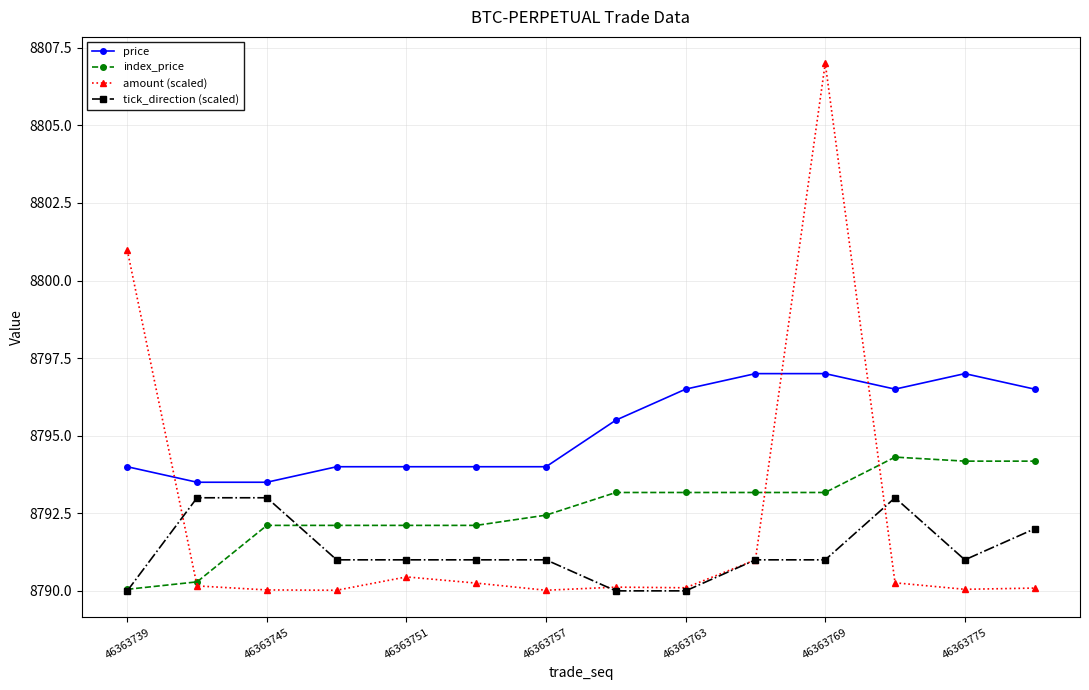

What is the value of the amount (scaled) point at the 10th from the left?

8791.0